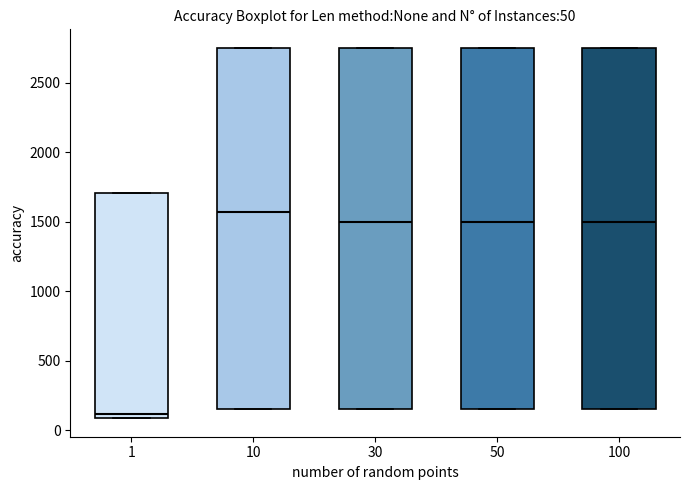

Which box has the highest median line?

10